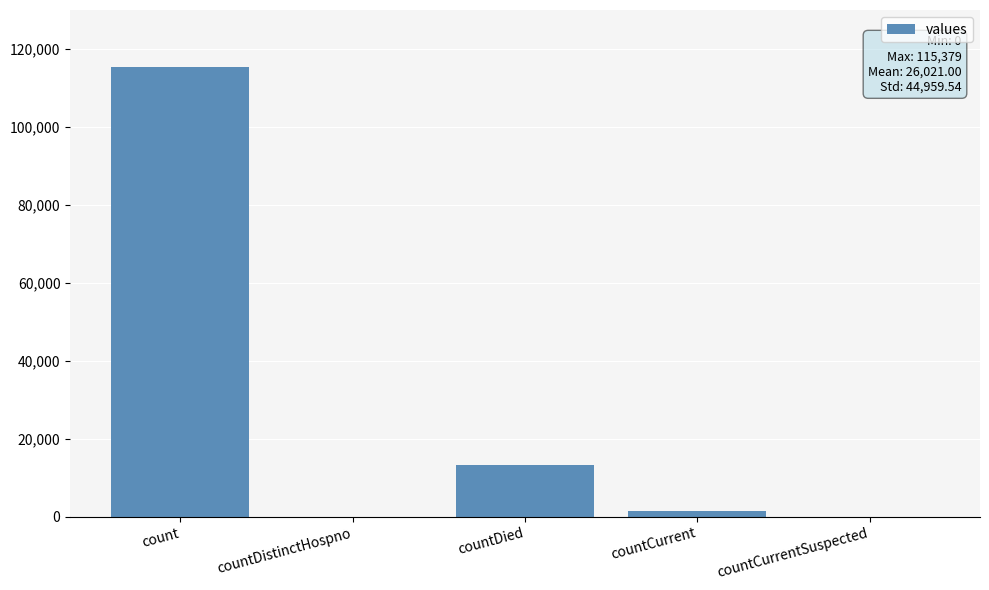

What is the maximum value shown in the chart?

115379